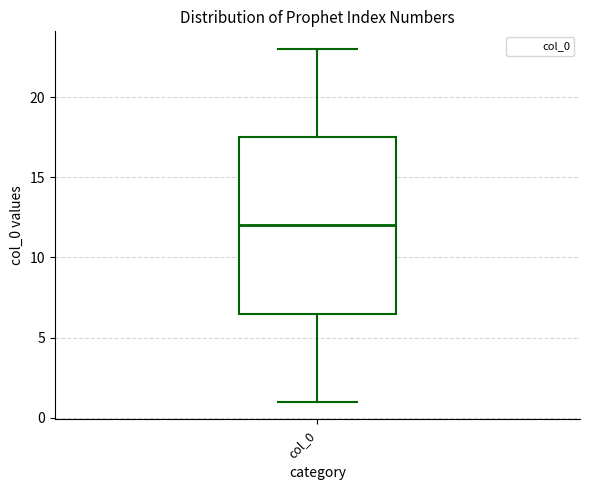

Transcribe this box plot: give where the median line is, the range the box spans, and where the two whiskers end, as read against the y-axis. The values are not printed on the chart, so give them approximately, as read against the axis.

median 12.0, box 6.5 to 17.5, whiskers 1.0 to 23.0